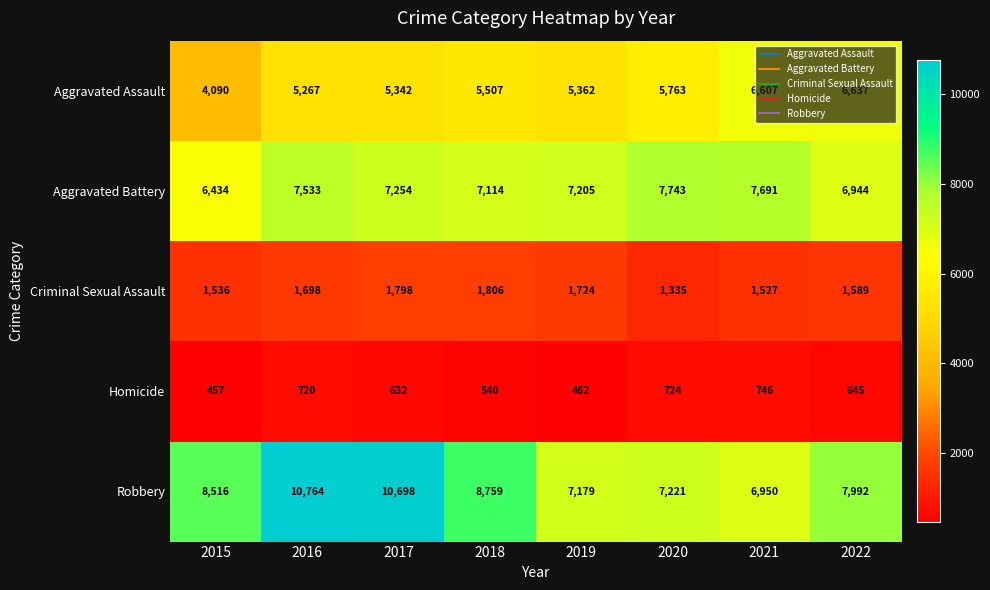

At how many categories does at least one series exceed 7380?

7